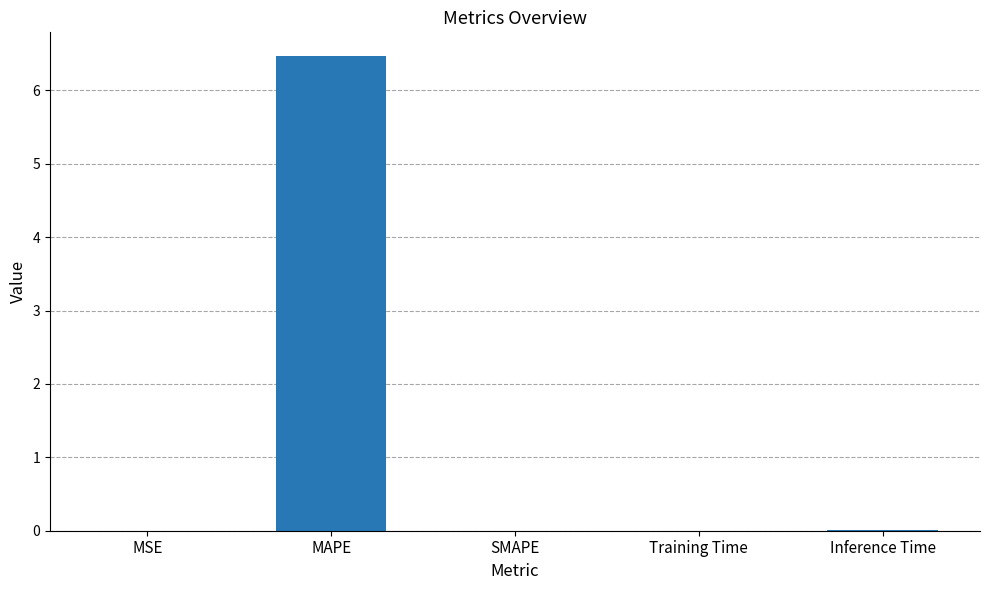

At which category does the chart reach its peak across all series?

MAPE